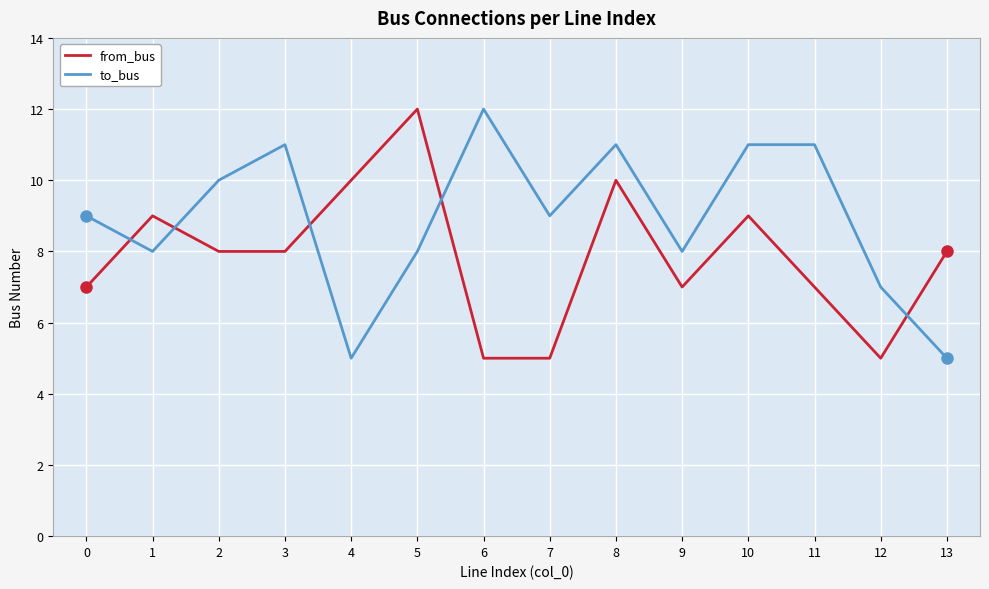

After their last crossing, which series has the higher values: to_bus or from_bus?

from_bus